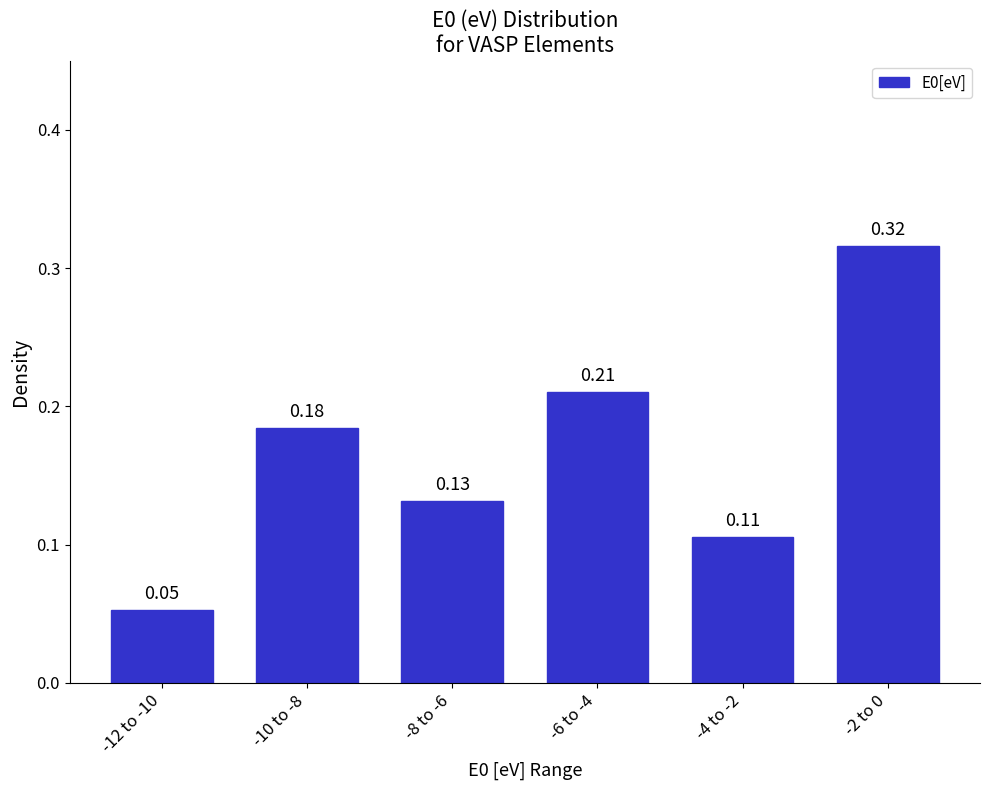

Rank the categories by value from lowest to highest.

-12 to -10, -4 to -2, -8 to -6, -10 to -8, -6 to -4, -2 to 0